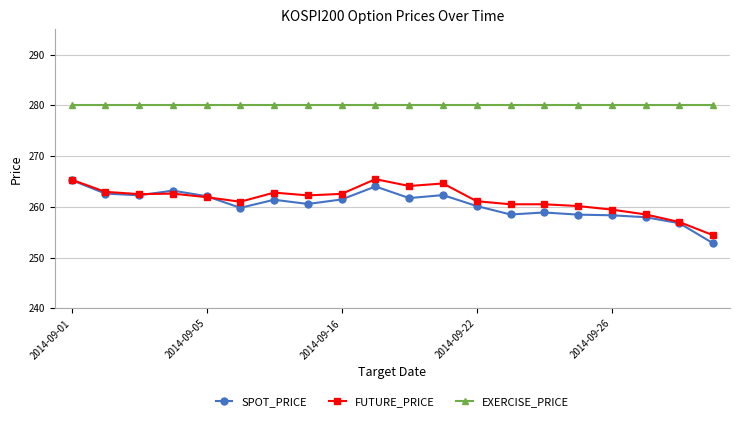

At how many categories does at least one series exceed 275?

20